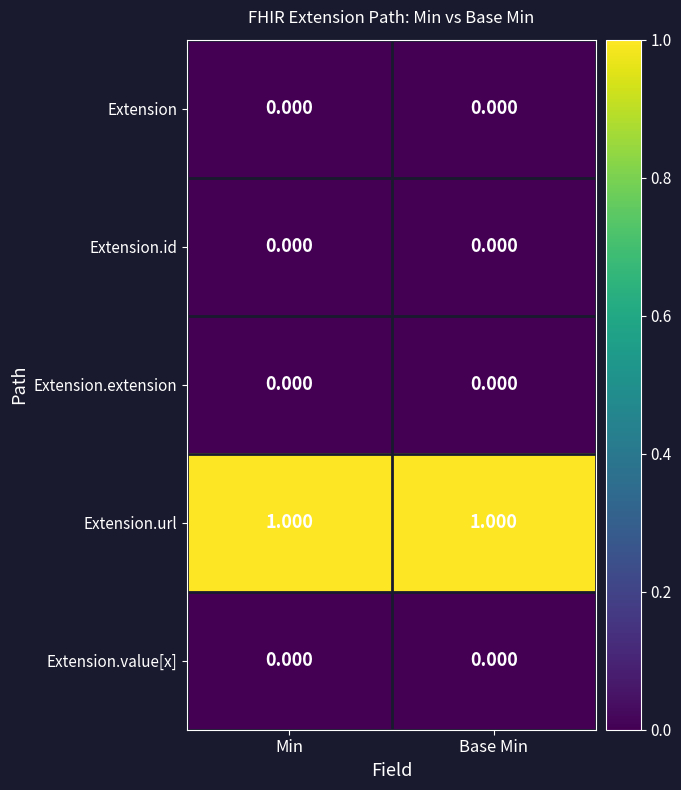

Which series has the largest total across all categories?

Extension.url